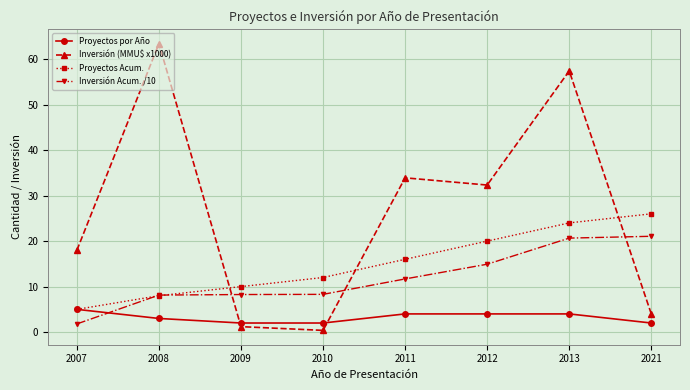

Which series has the largest range (max minus min)?

Inversión (MMU$ x1000)